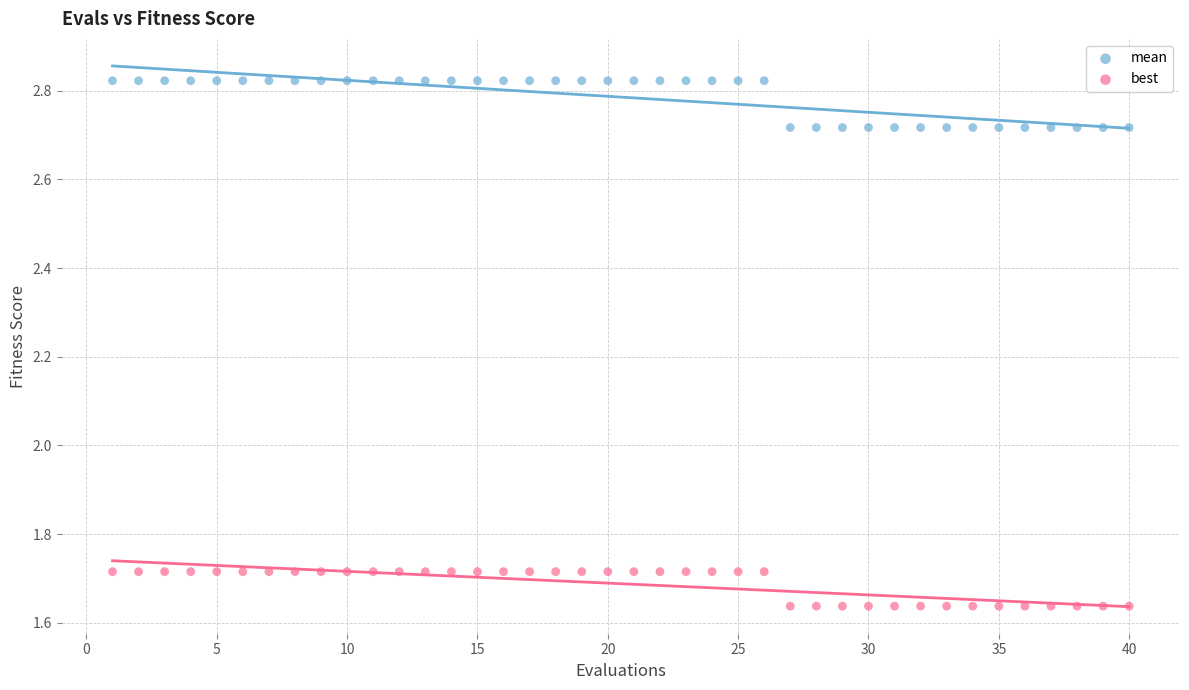

Across all data points, what is the range of Y values (max minus min)?

1.2